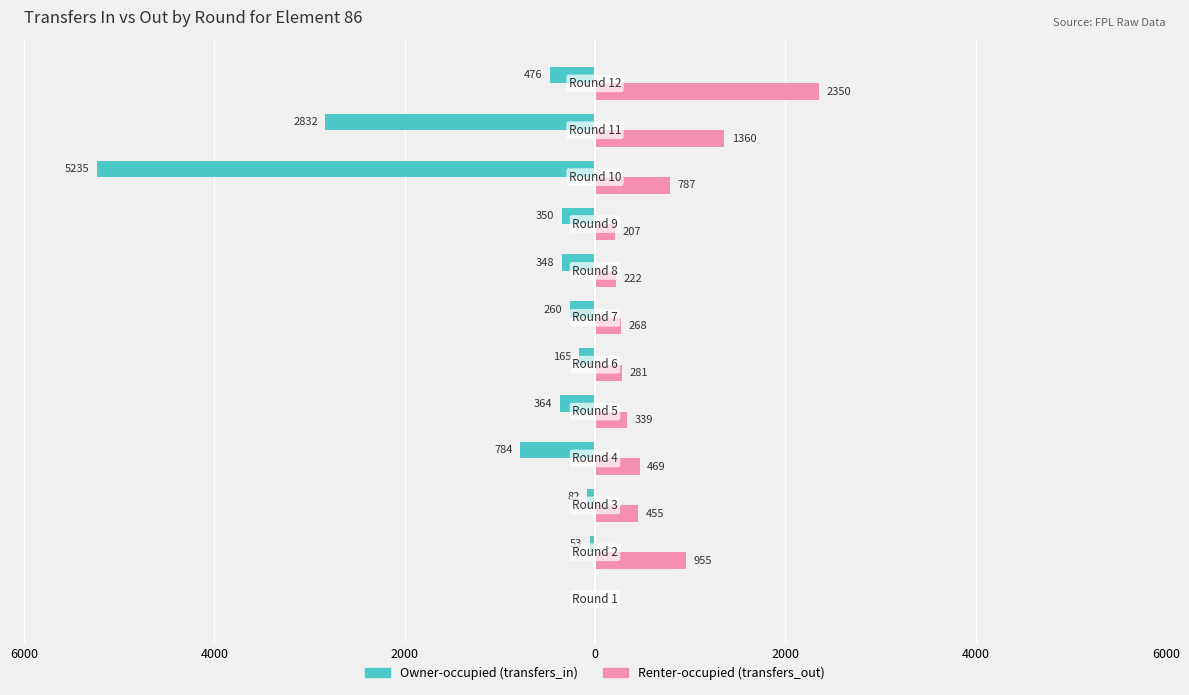

What are all the series names shown in the legend?

Owner-occupied (transfers_in), Renter-occupied (transfers_out)